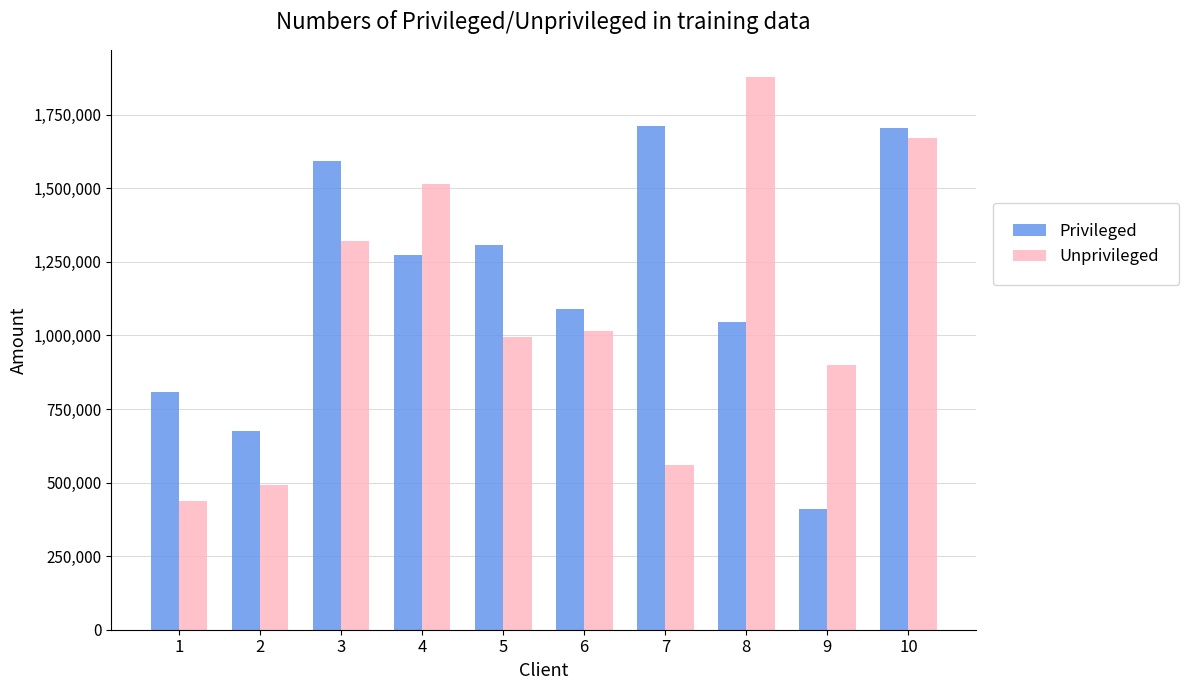

At how many categories does at least one series exceed 1660213?

3